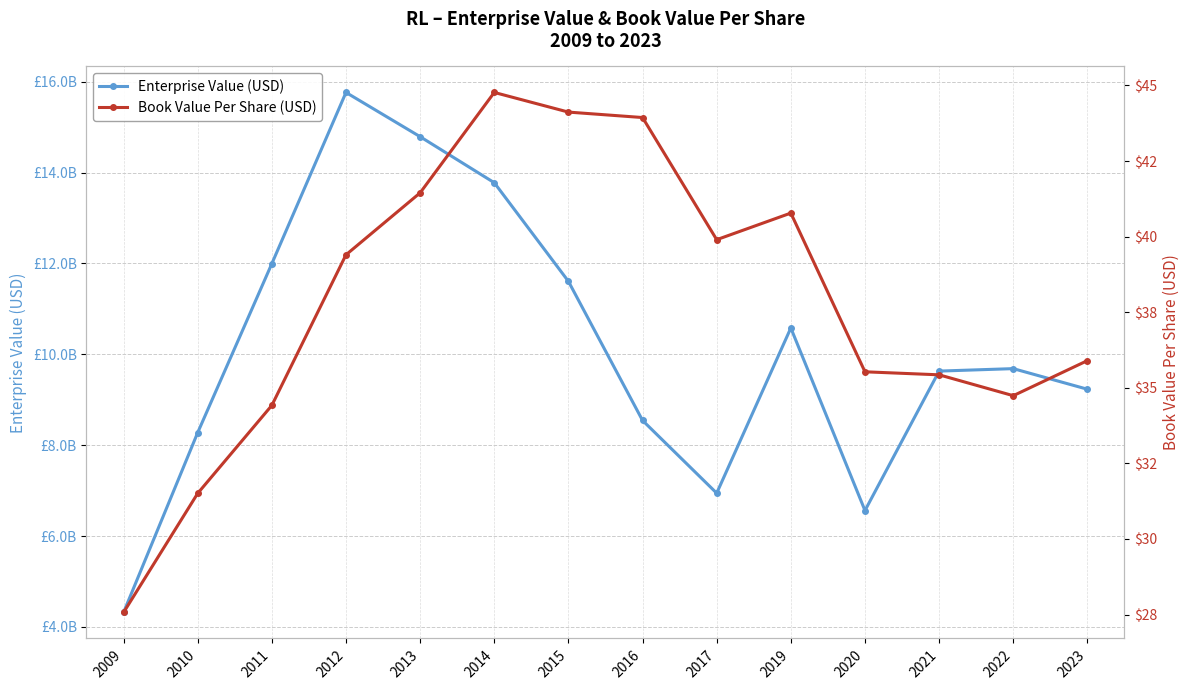

In Enterprise Value (USD), how many points are lower than both neighbors (excluding endpoints)?

2